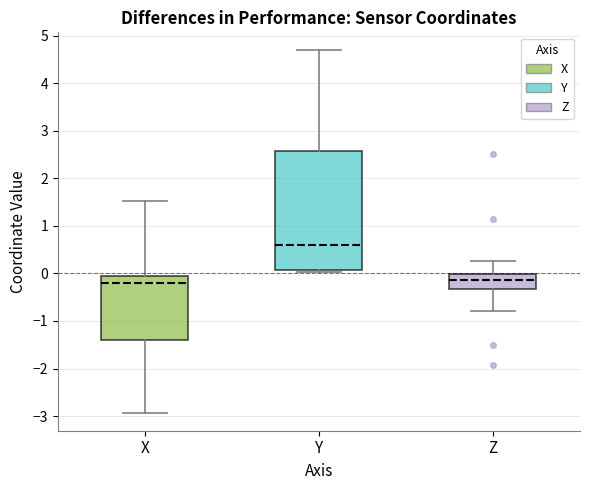

Which box is the tallest, from its lower edge to its upper edge?

Y